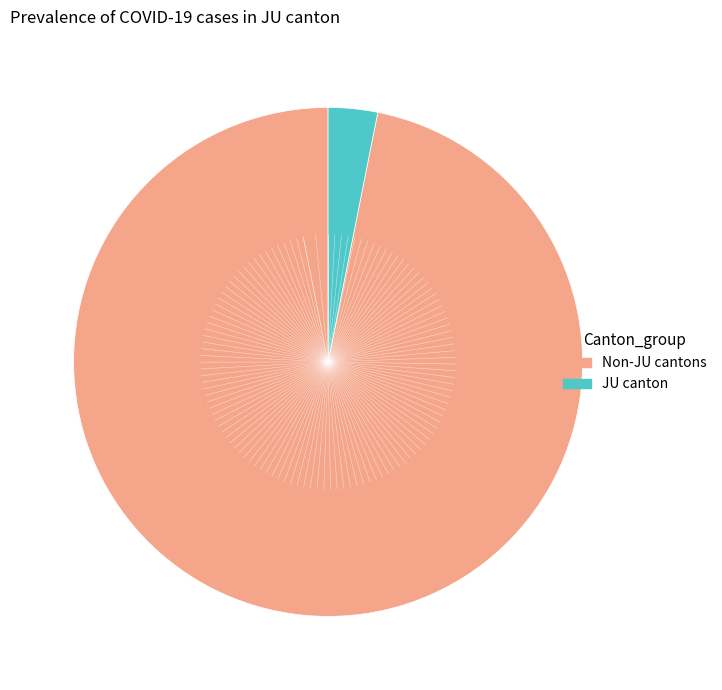

Is there a majority slice in this chart?

Yes